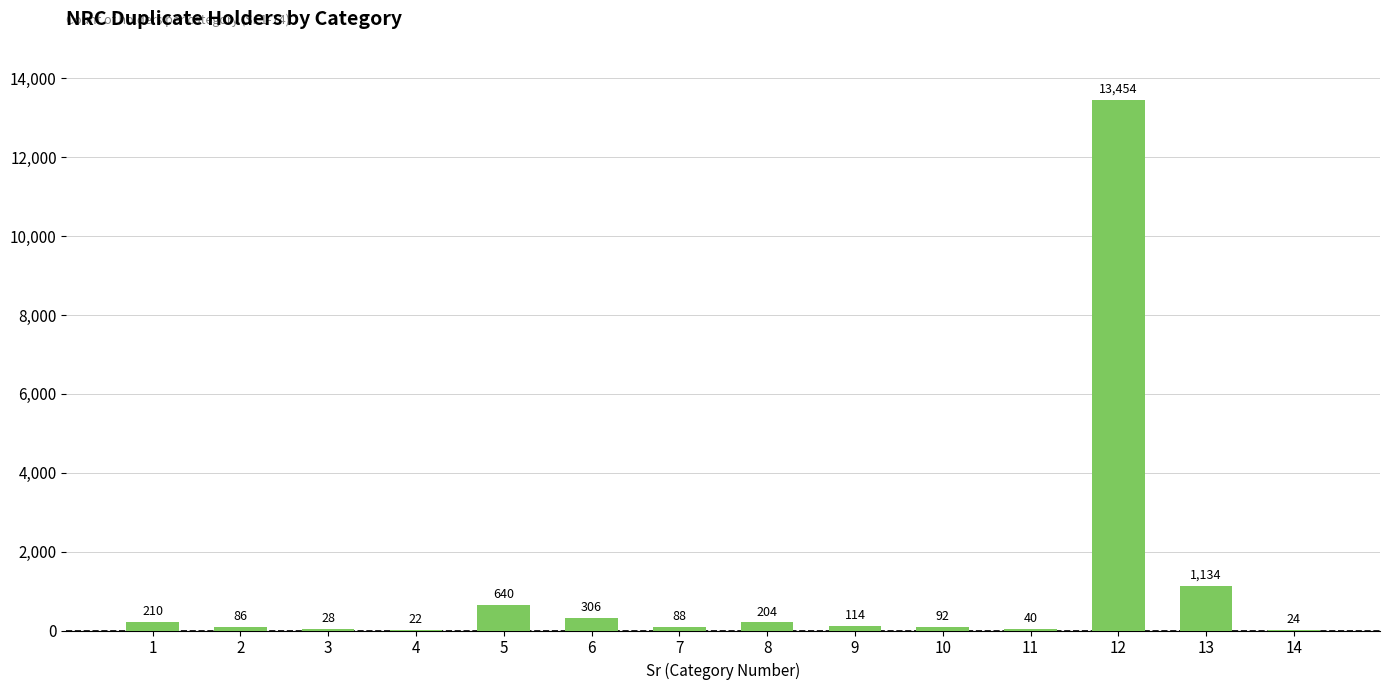

What is the difference between the values at 12 and 8?

13250